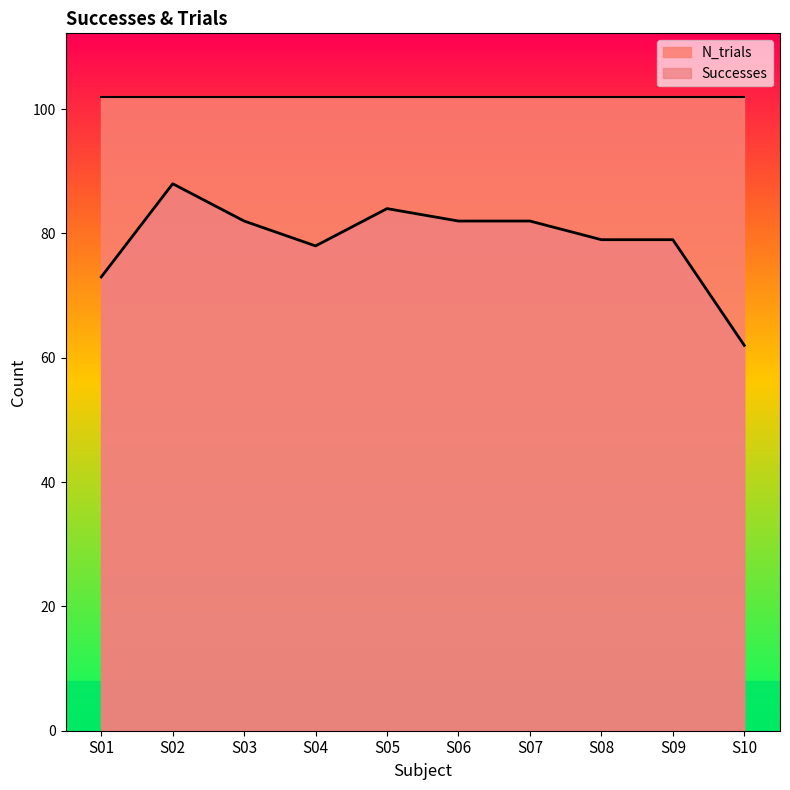

Read the value at S09, to the nearest 5.

80